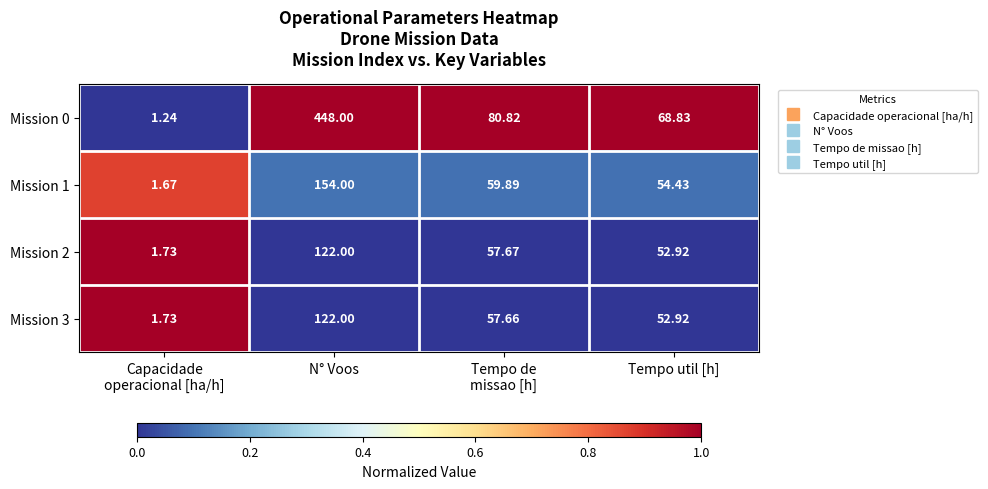

What is the spread (max minus min) of values at Tempo de
missao [h]?

23.2